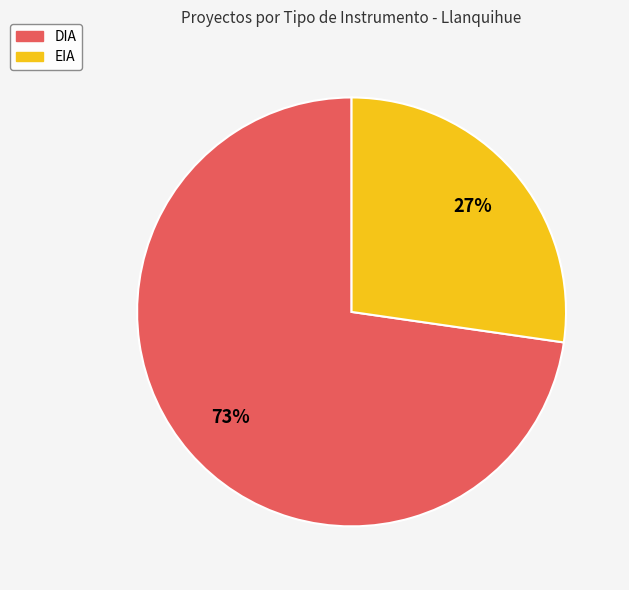

To the nearest percent, what is the combined percentage of EIA and DIA?

100%